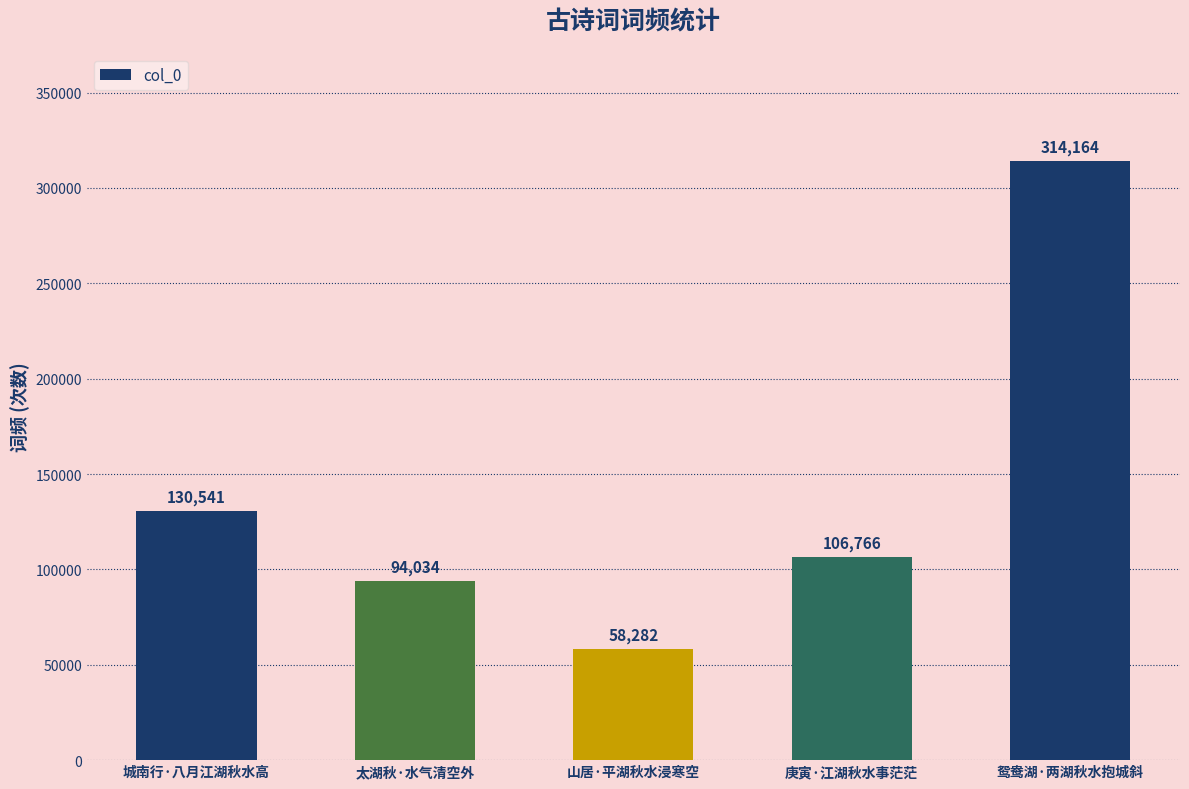

What is the label of the 4th bar from the left?

庚寅·江湖秋水事茫茫